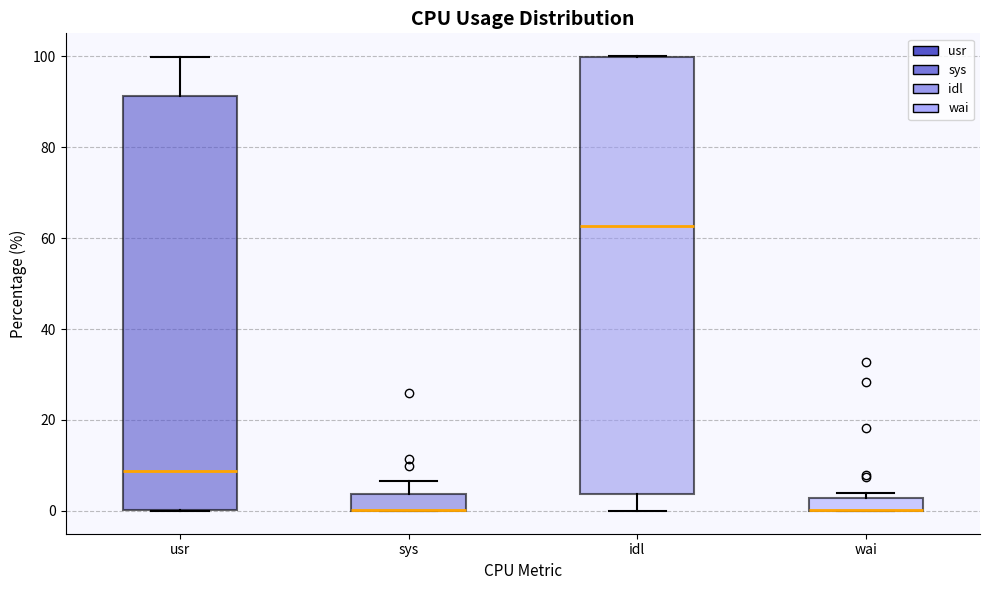

Which box is the tallest, from its lower edge to its upper edge?

idl